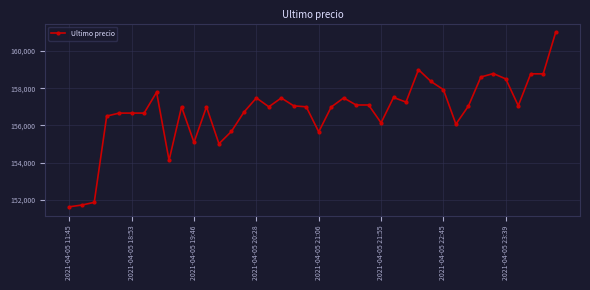

What is the difference between the second highest and second lowest values?

7267